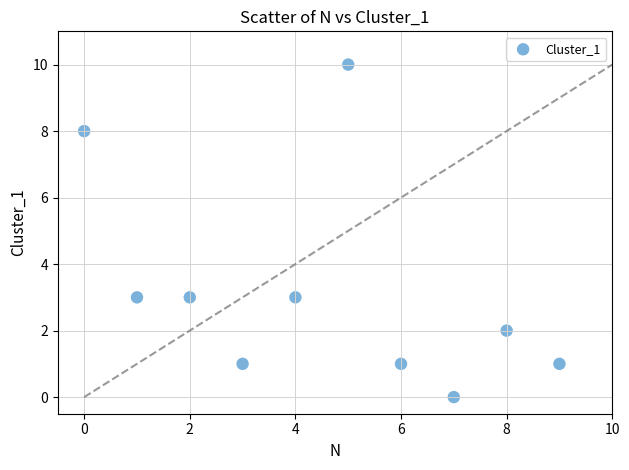

What is the average Y value?

3